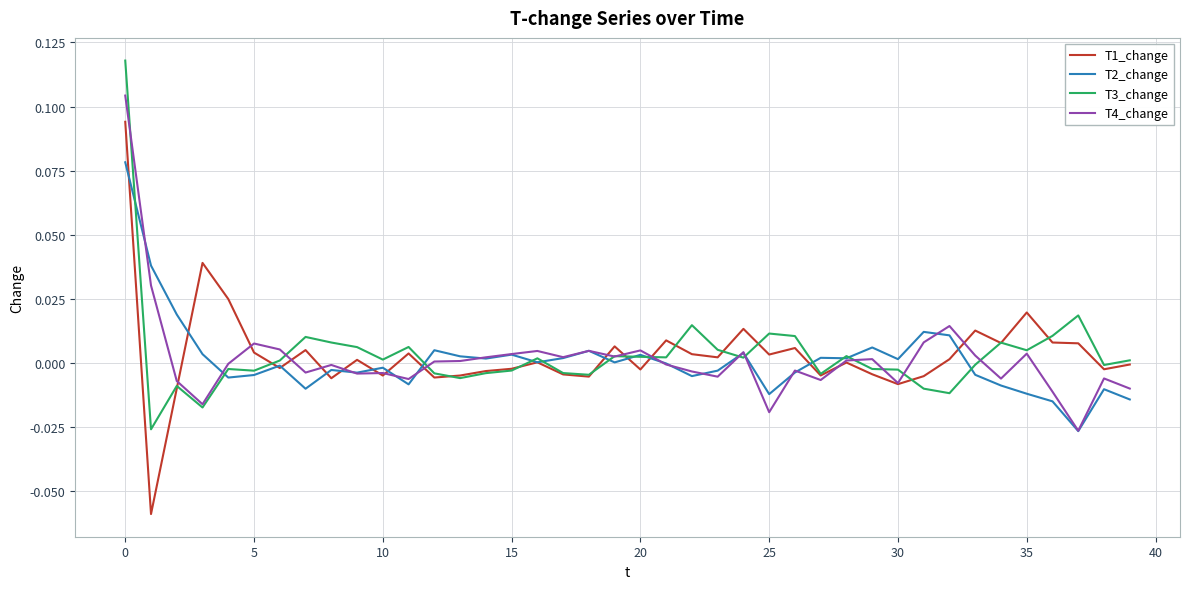

Which series has the widest spread of values?

T1_change